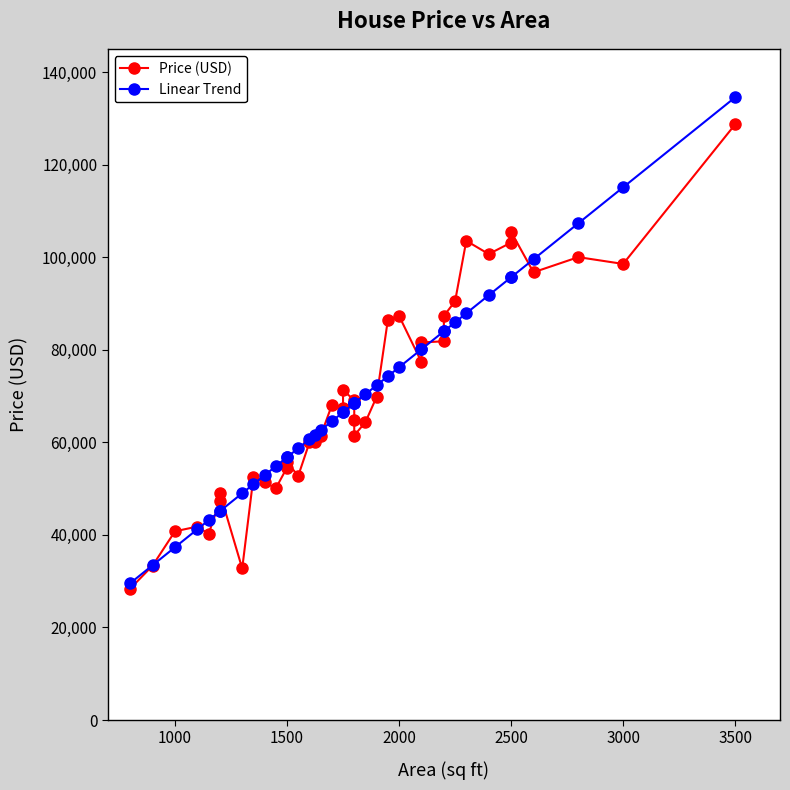

True or false: Linear Trend has more than 2 points higher than both neighbors.

False